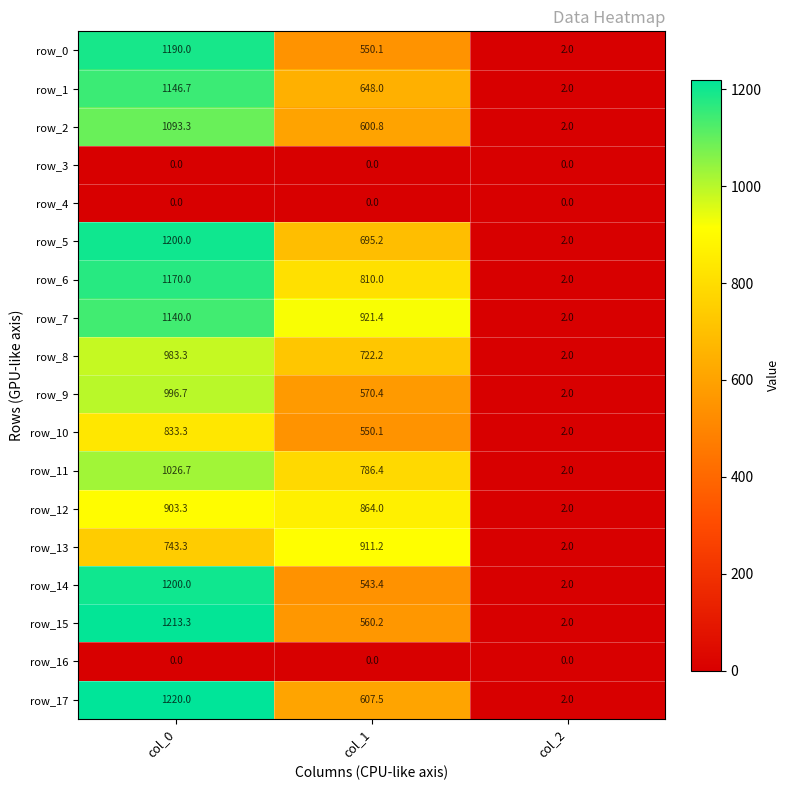

True or false: row_10 has a value of 2.0 at col_2.

True